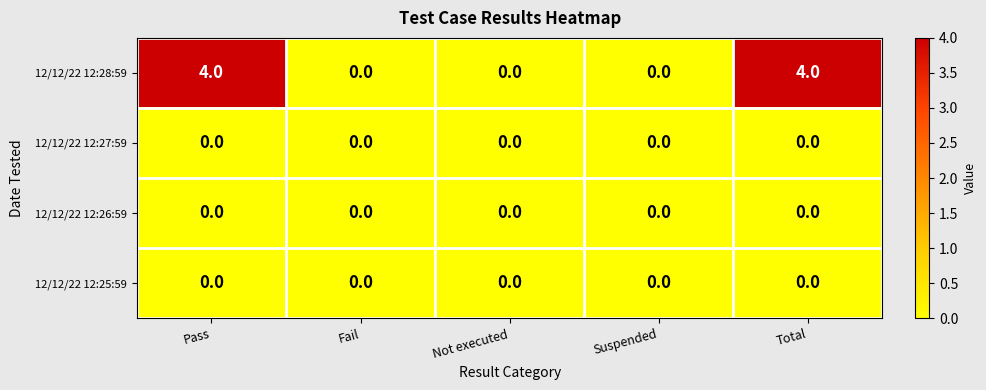

What is the spread (max minus min) of values at Pass?

4